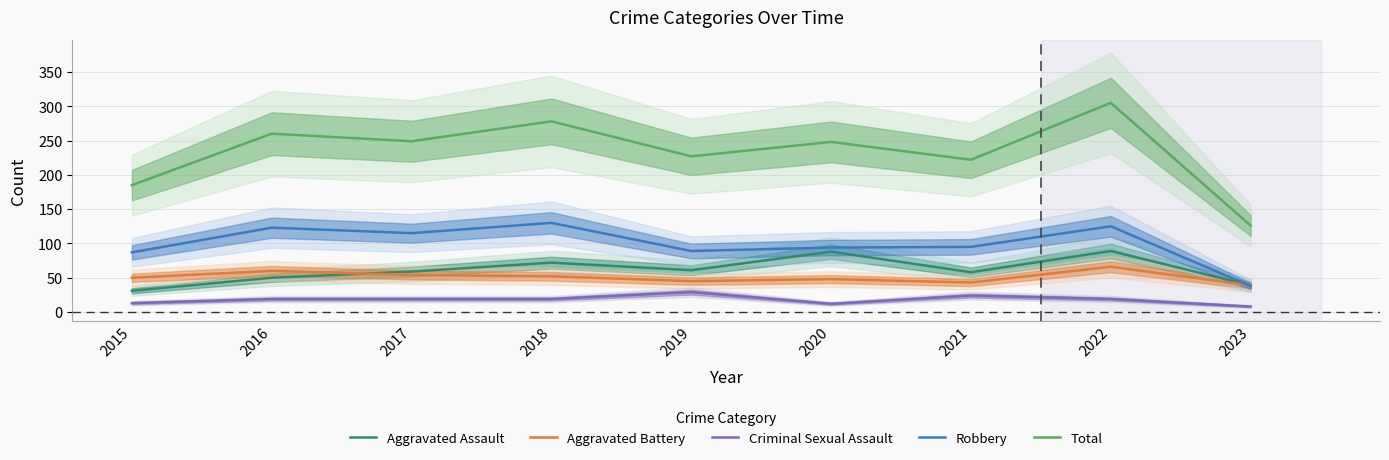

At which label does Total reach its peak?

2022